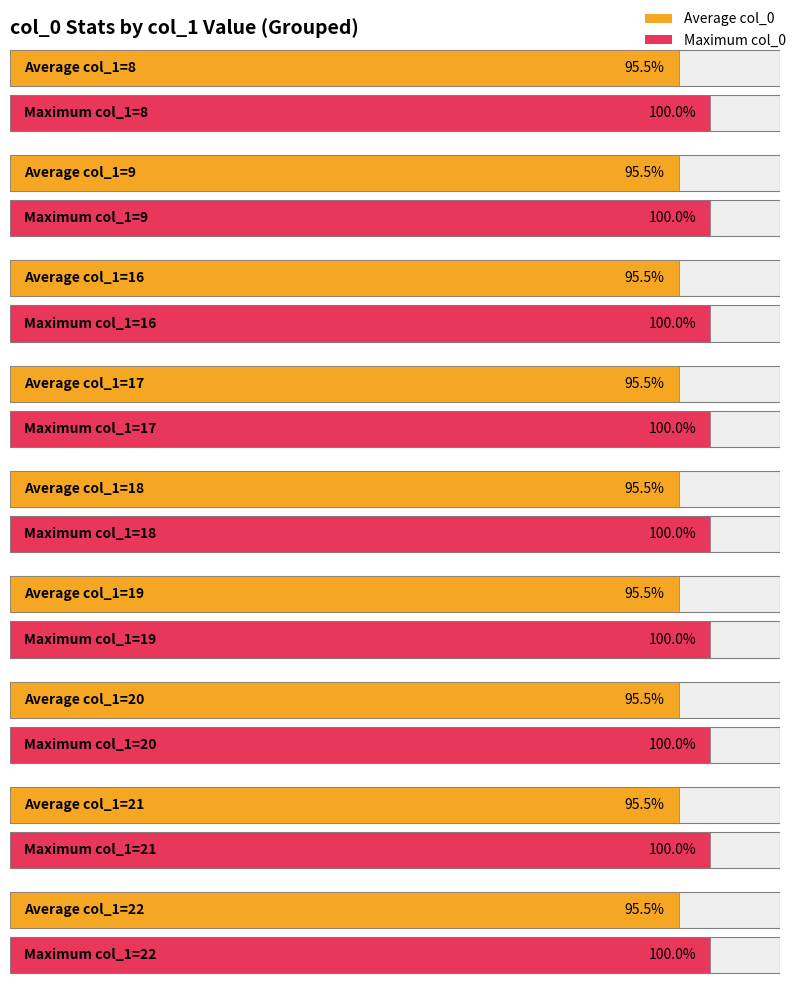

Which has a higher value, col_1=20 or col_1=22?

col_1=20